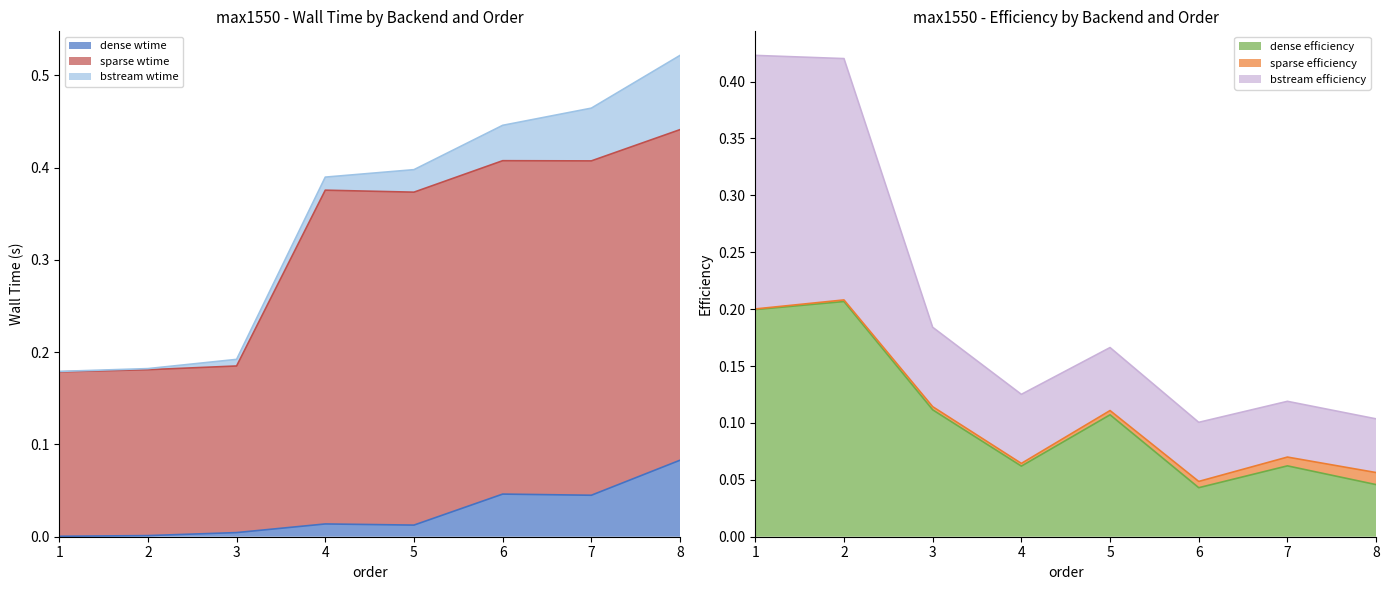

At how many categories does at least one series exceed 0?

8